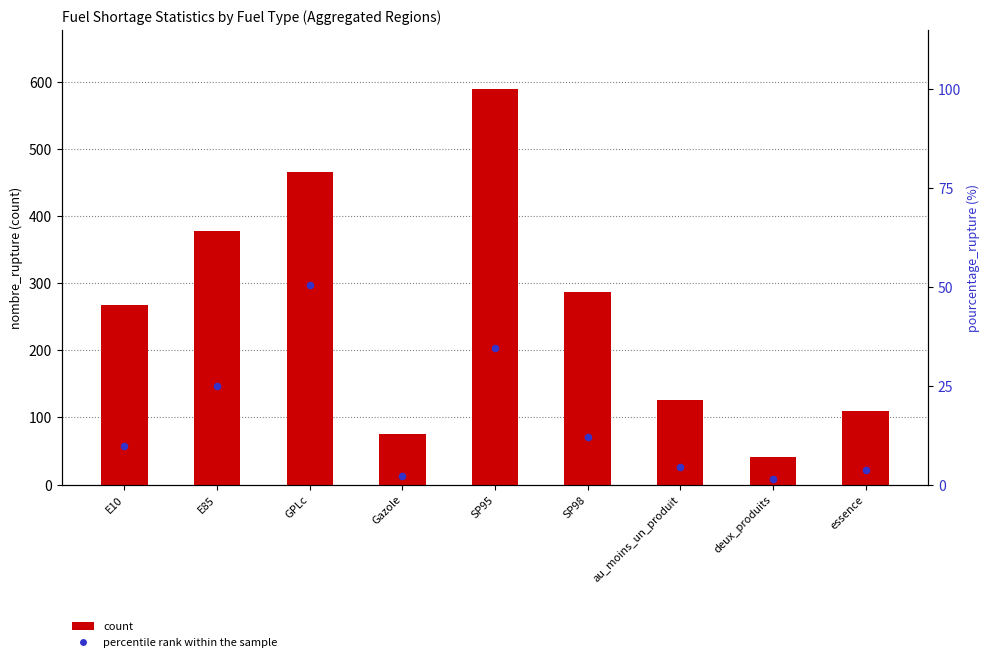

Which series contains the highest Y value?

count